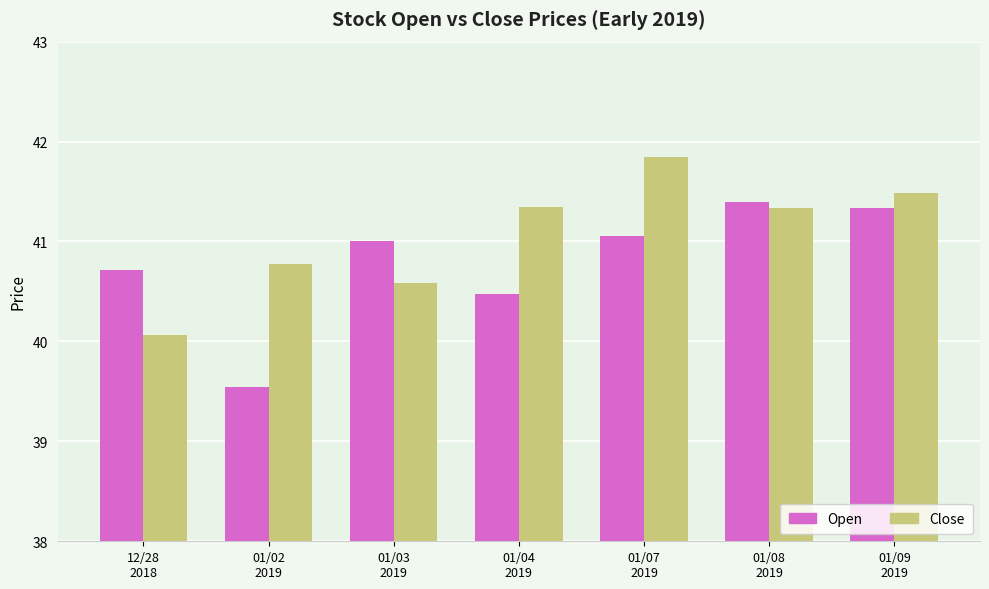

Between 12/28
2018 and 01/09
2019, which series saw the biggest shift?

Close